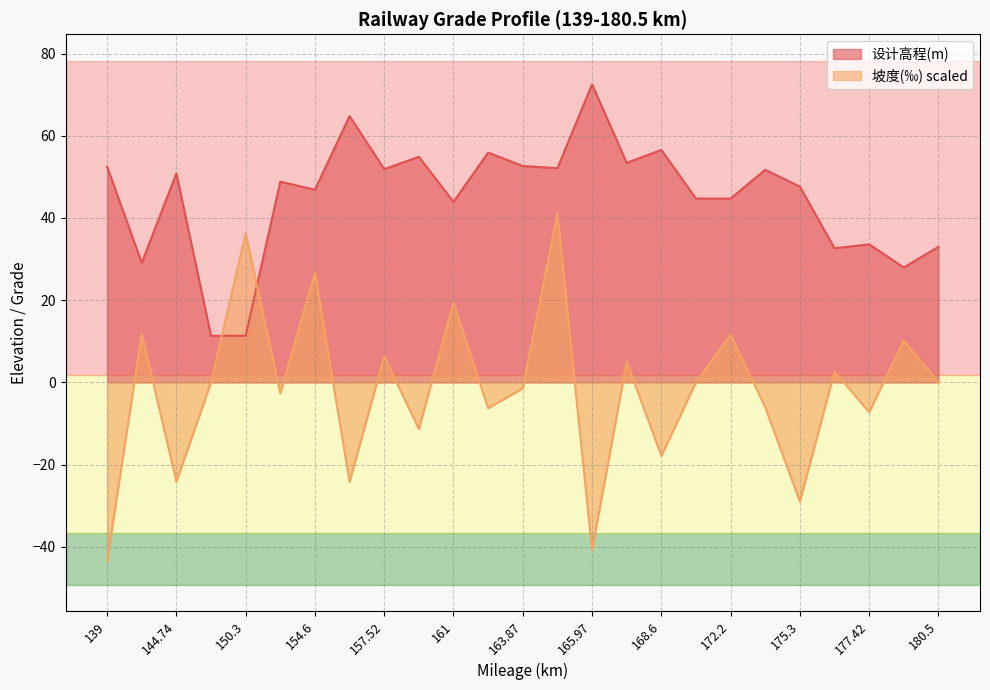

What is the sum of the 坡度(‰) values at 172.2 and 176.55?

14.3